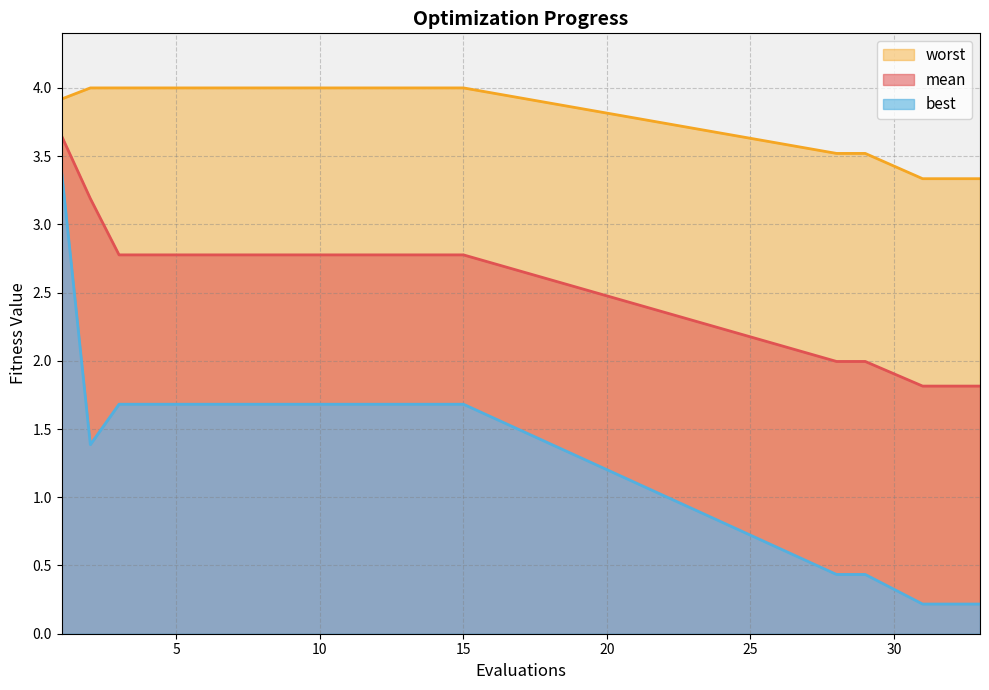

List the series in order of their peak value, lowest first.

best, mean, worst